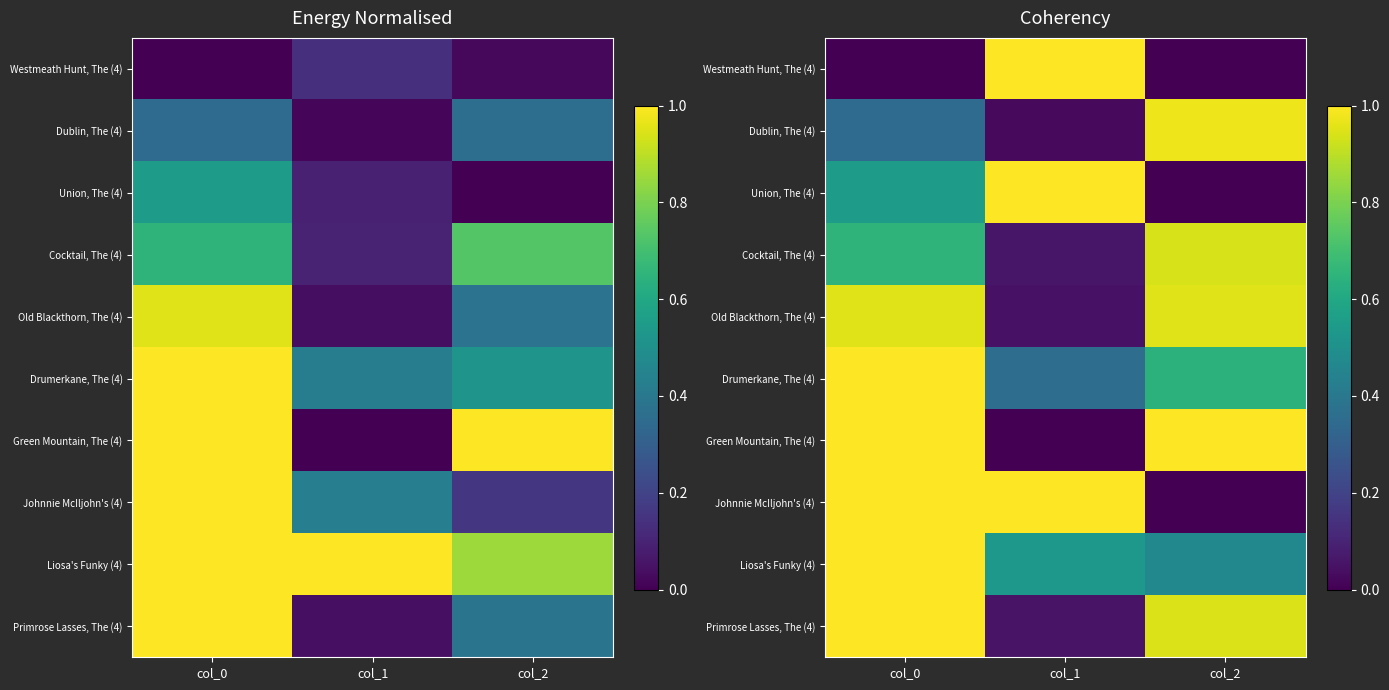

Rank the series by their maximum value, from highest to lowest.

Drumerkane, The (4), Green Mountain, The (4), Johnnie McIljohn's (4), Liosa's Funky (4), Primrose Lasses, The (4), Westmeath Hunt, The (4), Union, The (4), Dublin, The (4), Old Blackthorn, The (4), Cocktail, The (4)